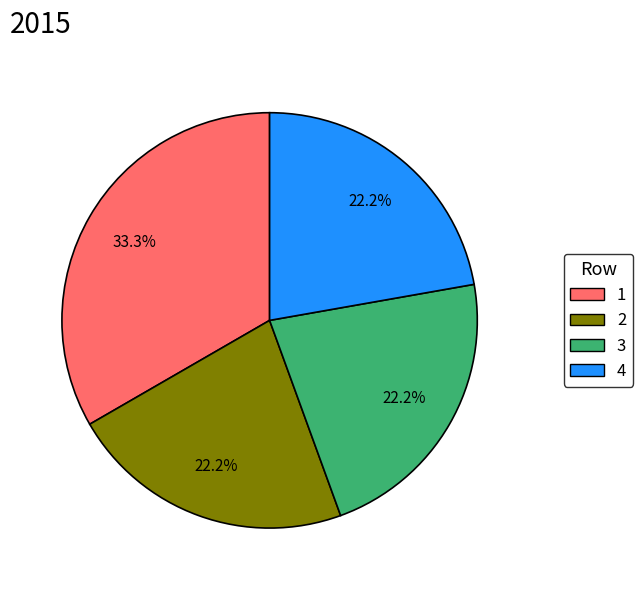

To the nearest percent, what portion does 4 represent?

22%